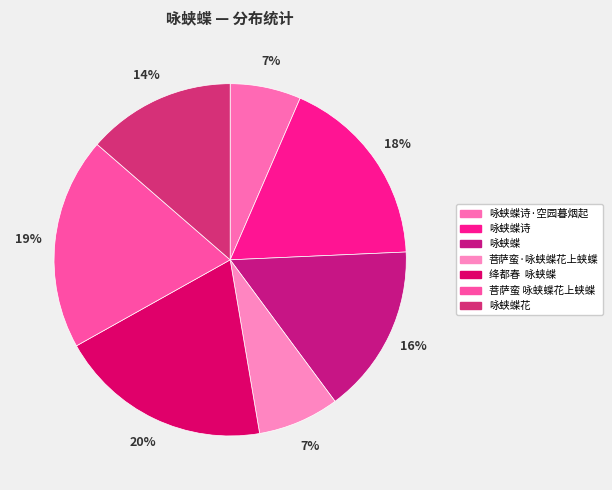

How many segments does this pie chart have?

7